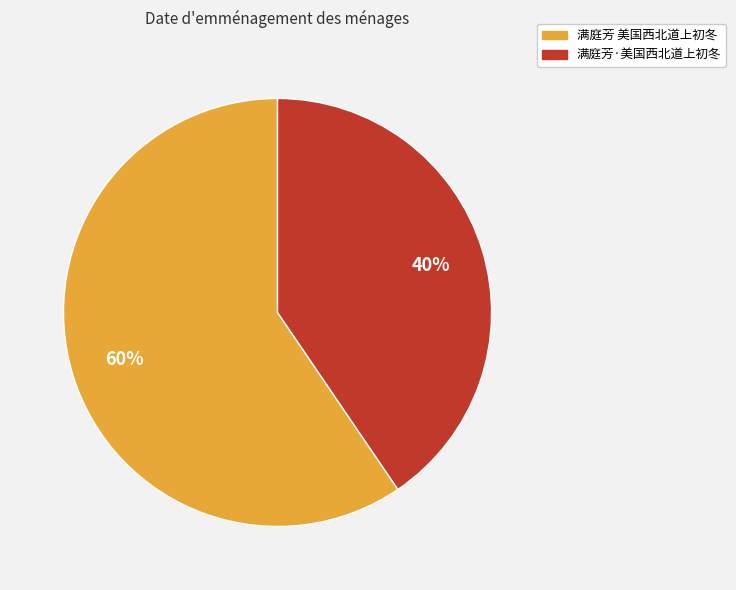

To the nearest percent, what is the average slice percentage?

50%